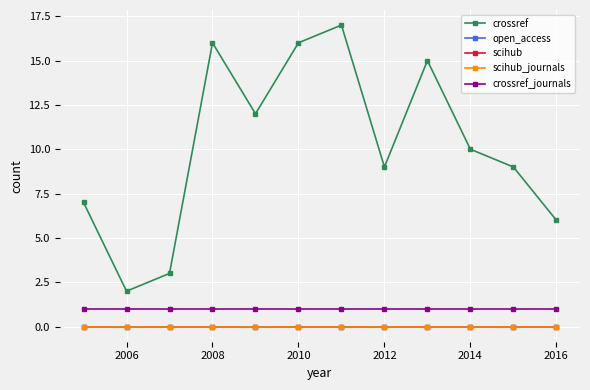

Is this an area chart (filled region under the line)?

No